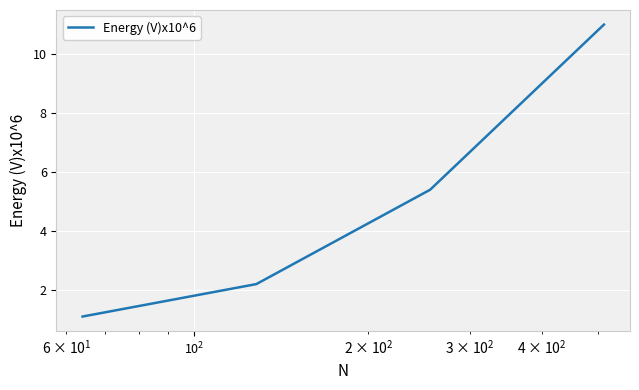

Does the chart have visible grid lines?

Yes